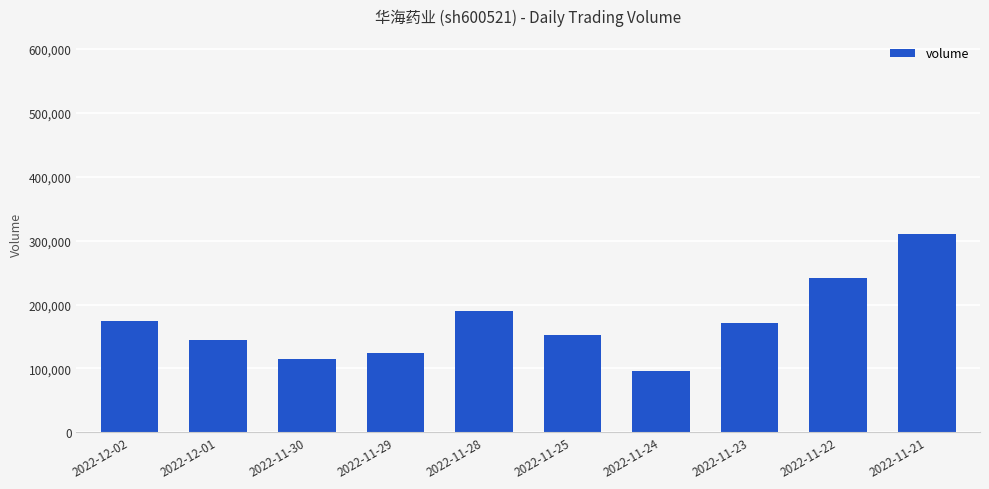

How many bars are there in total?

10